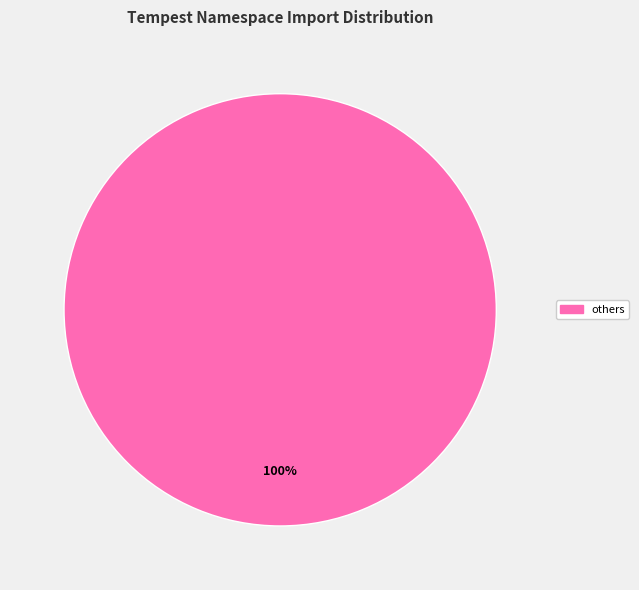

Does any single category account for the majority?

Yes